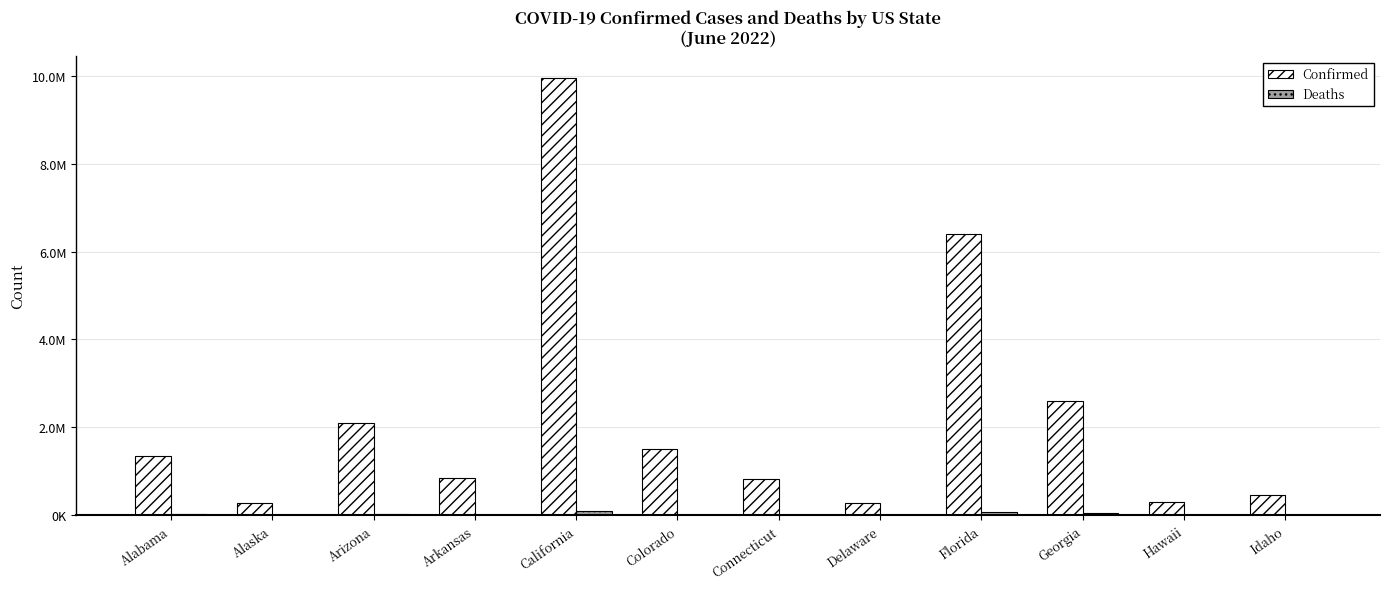

Rank the series by their maximum value, from lowest to highest.

Deaths, Confirmed